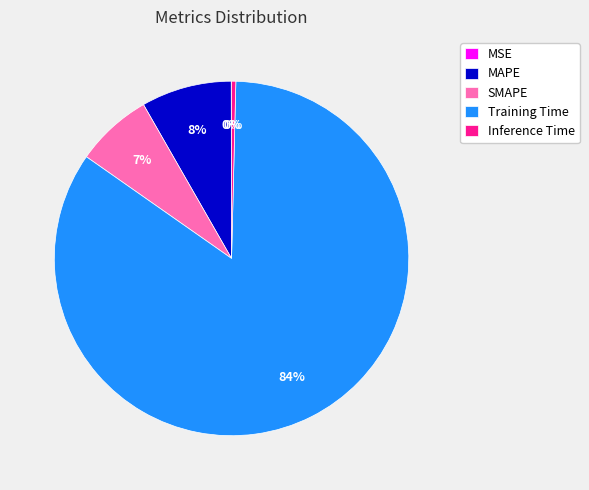

Which has a higher value, MAPE or Training Time?

Training Time